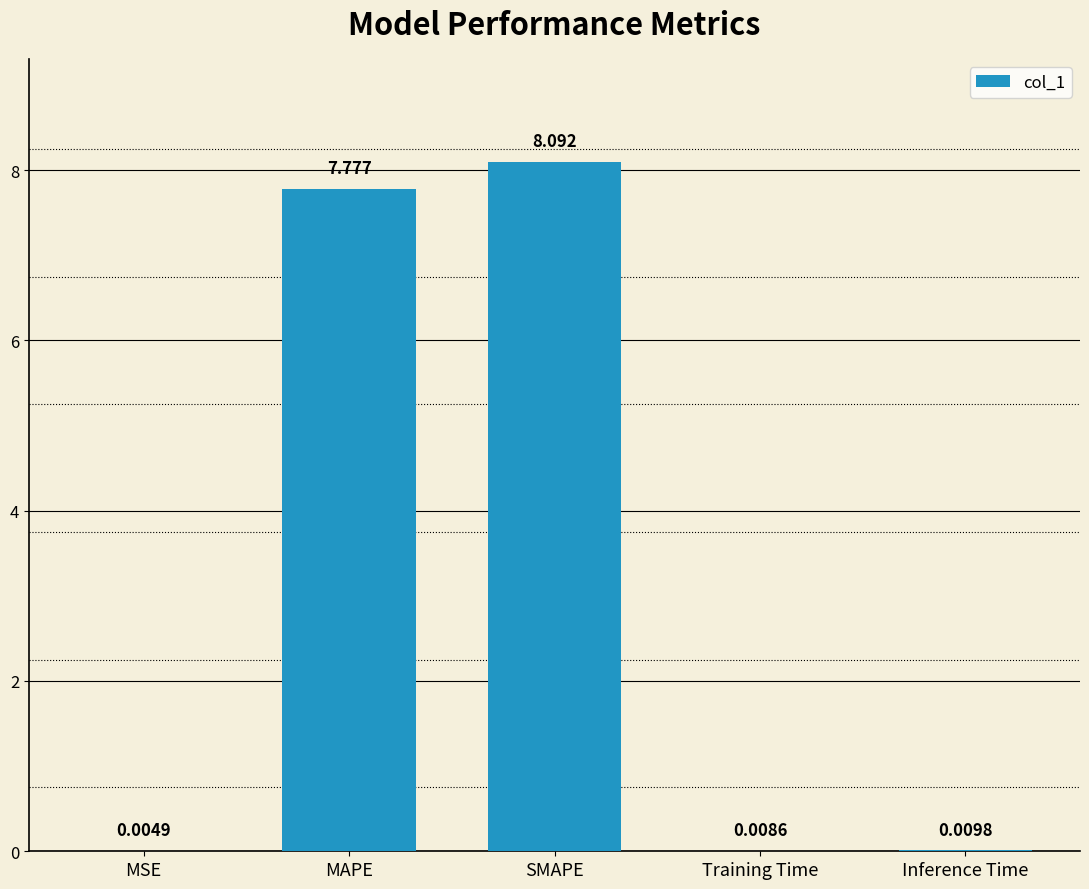

Which category has the highest value across all series?

SMAPE